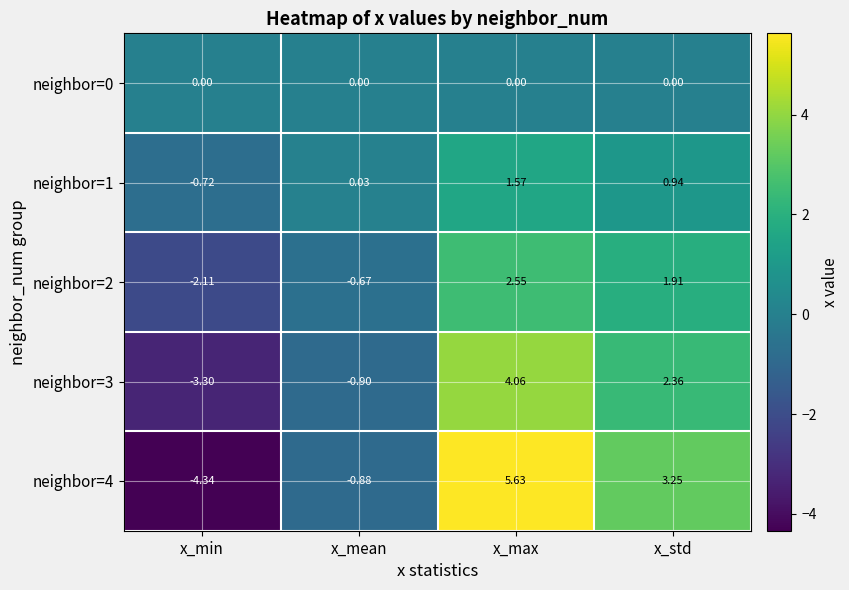

Which label corresponds to the smallest value in the chart?

x_min